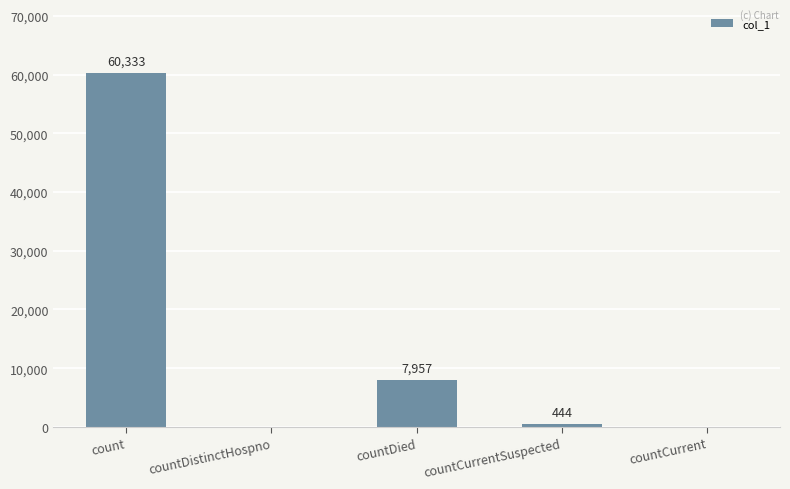

True or false: the data shows 7957 at countDied.

True